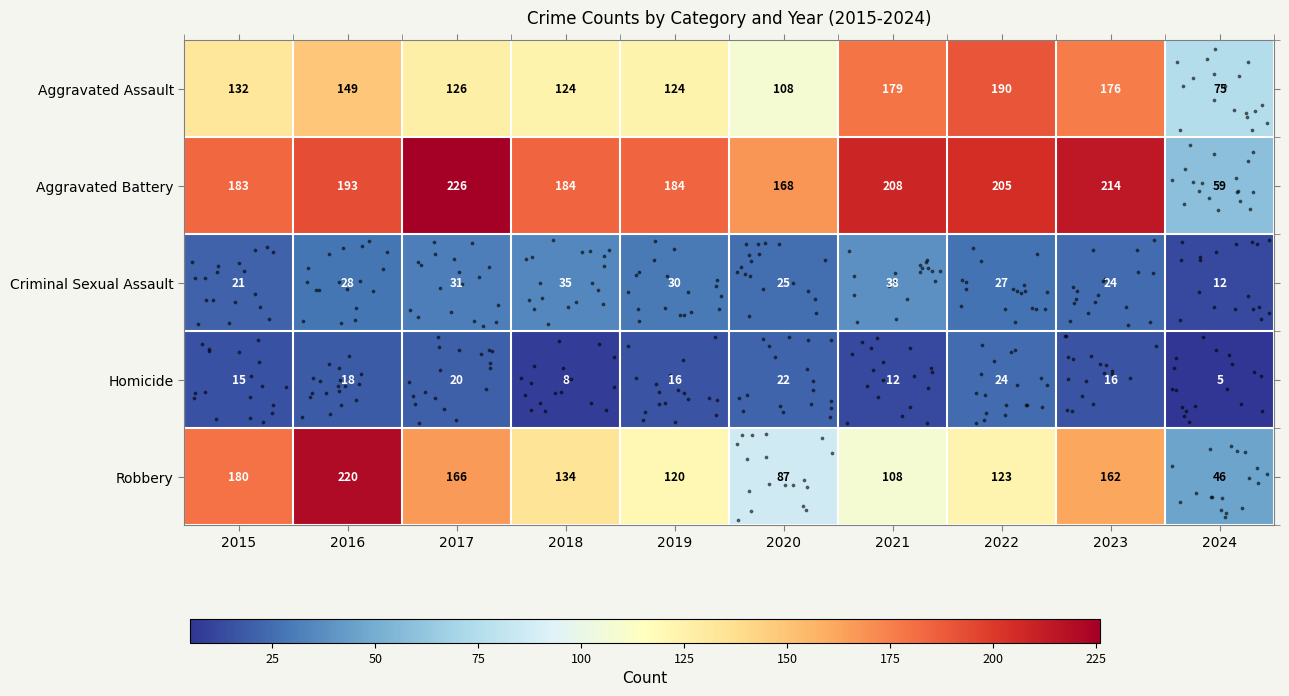

At how many categories does at least one series exceed 158?

9